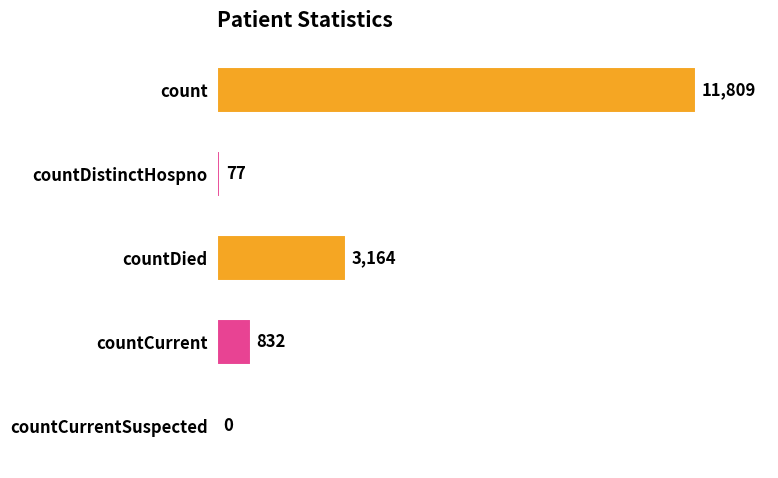

Reading bottom to top, extract all data points from this chart.

countCurrentSuspected=0	countCurrent=832	countDied=3164	countDistinctHospno=77	count=11809